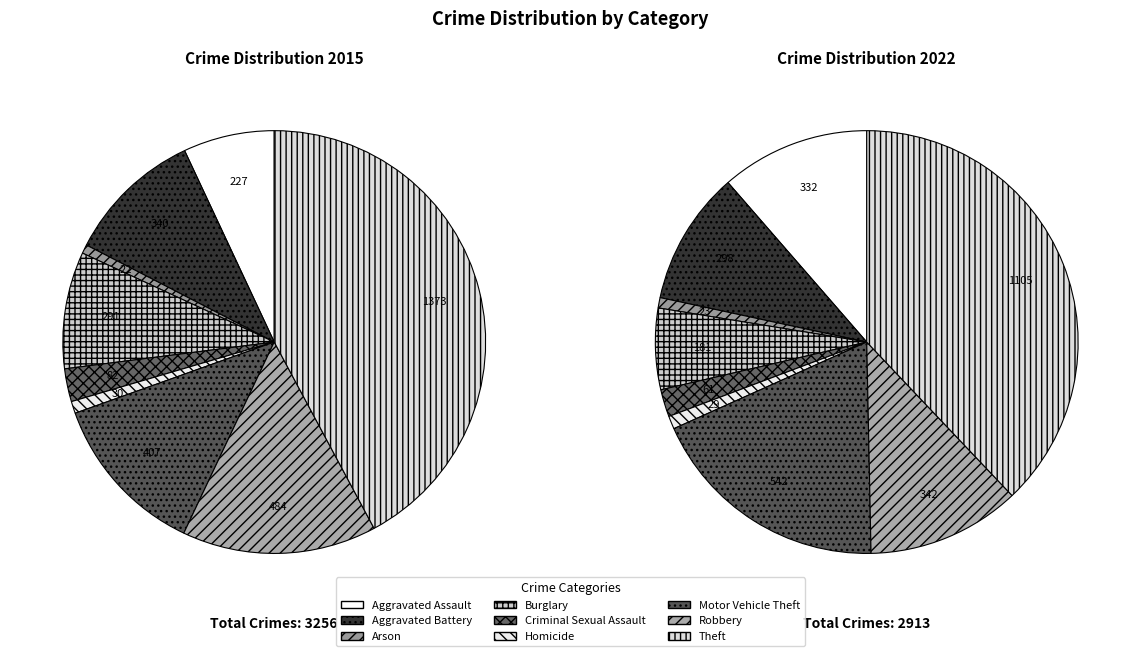

Rank the categories by value from lowest to highest.

Arson, Homicide, Criminal Sexual Assault, Aggravated Assault, Burglary, Aggravated Battery, Motor Vehicle Theft, Robbery, Theft